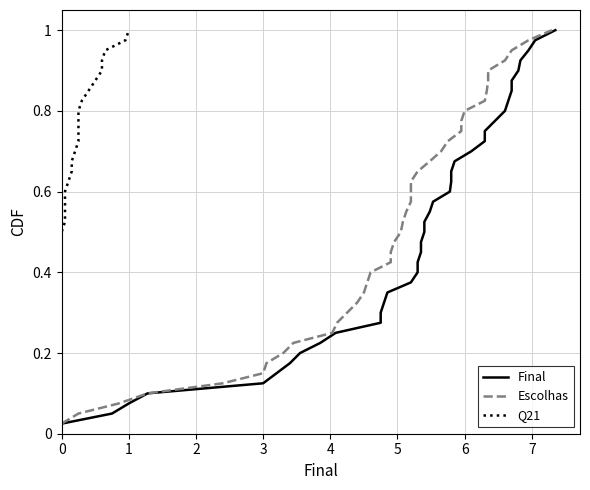

Which series has the largest total across all categories?

Final